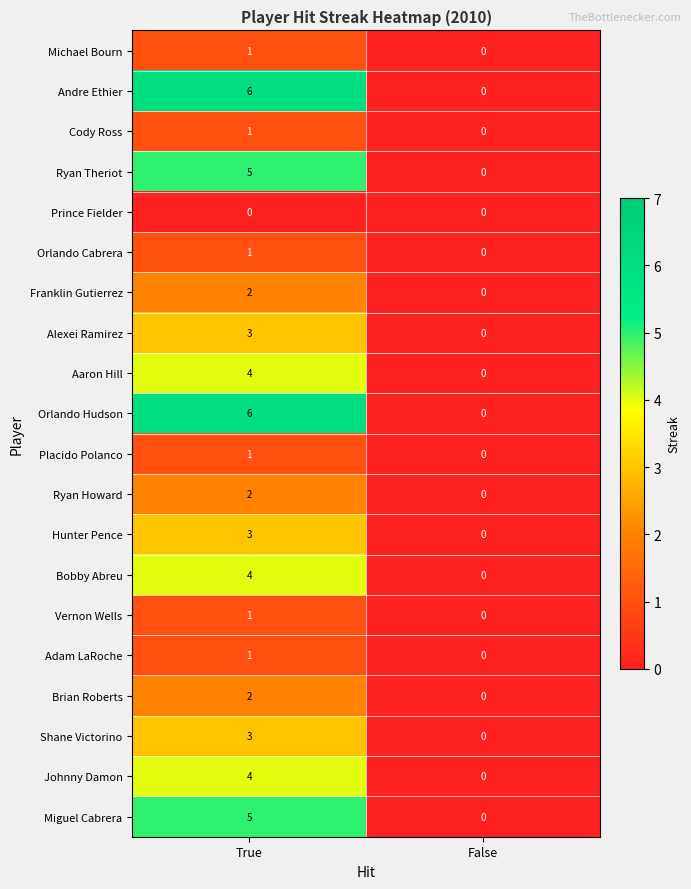

How many series are shown in this chart?

20